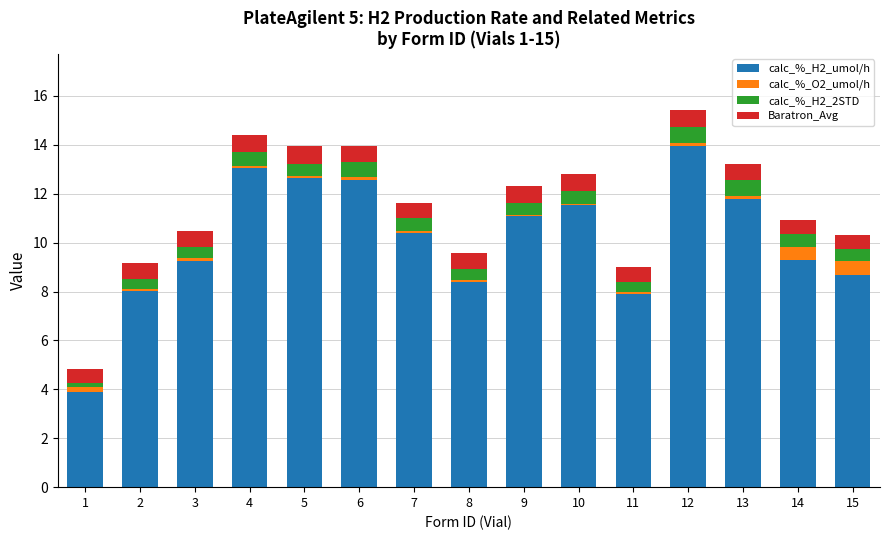

The calc_%_H2_2STD series shows 0.7 at 11. True or false?

False